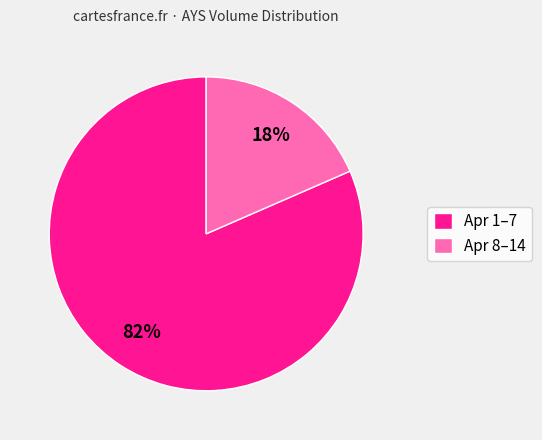

How many segments does this pie chart have?

2